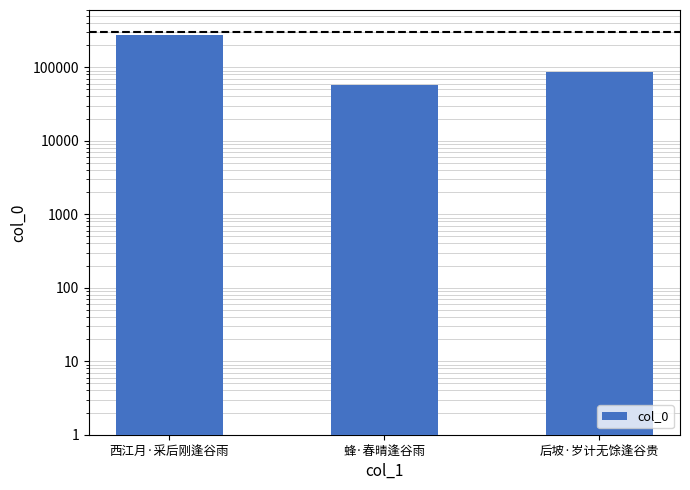

How many values are between 58111 and 273646?

3